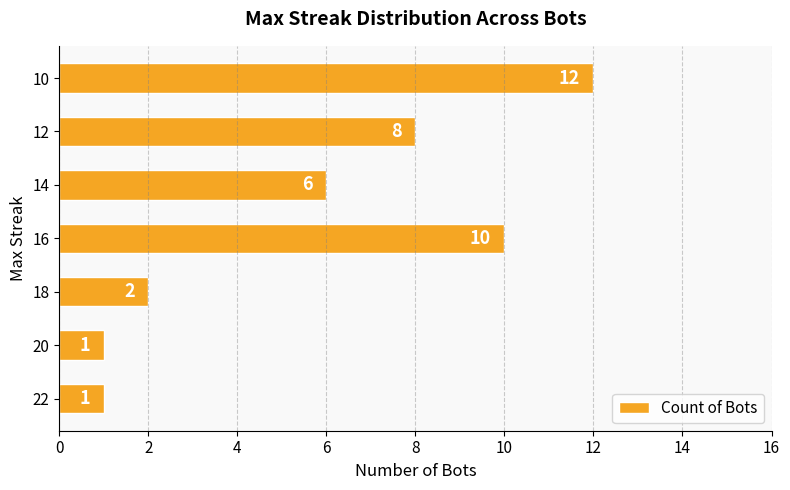

How many categories are shown in the chart?

7